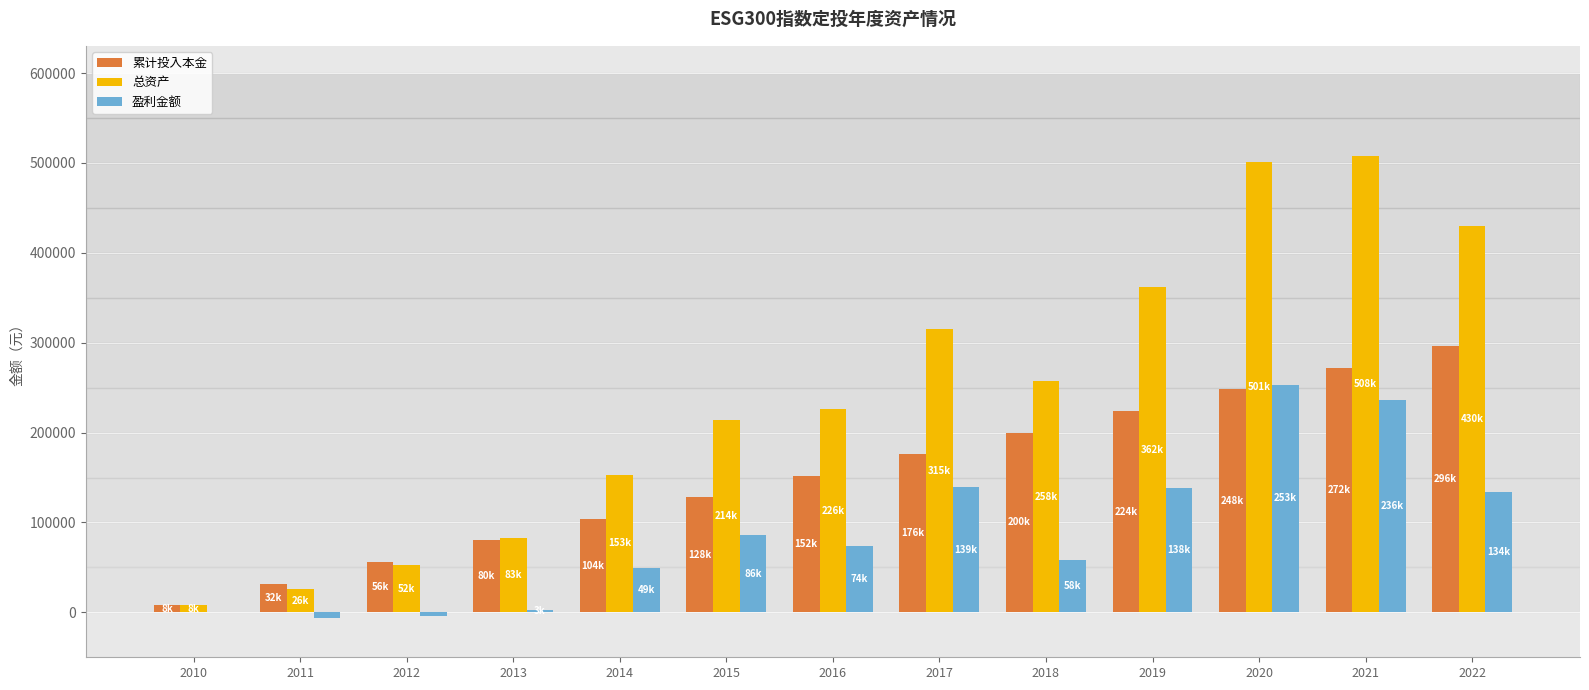

What is the value of the 盈利金额 bar at the 8th from the left?

139263.0